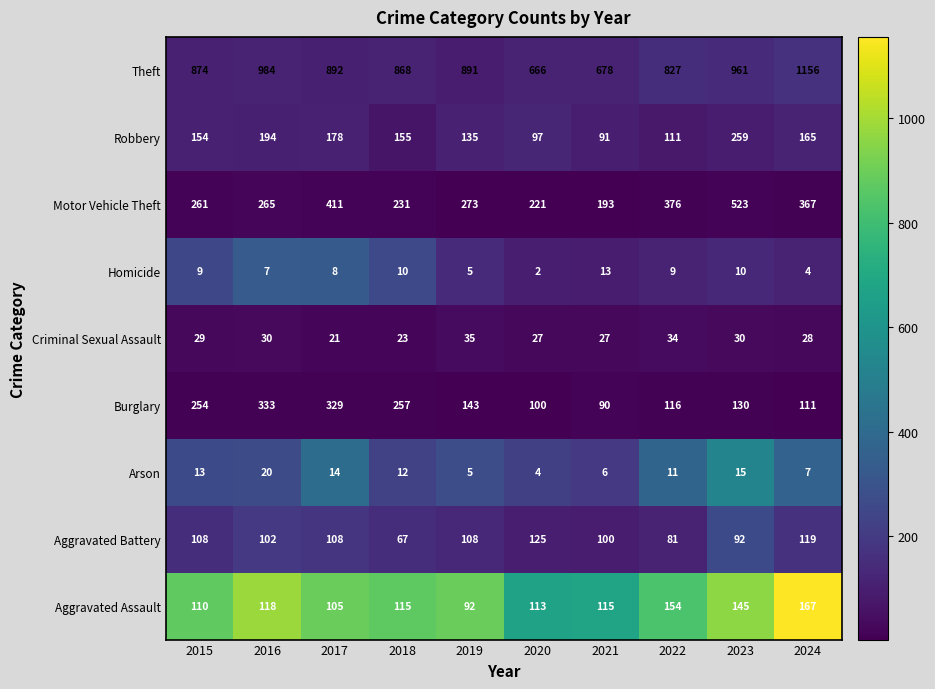

Between 2016 and 2021, which series saw the biggest shift?

Theft